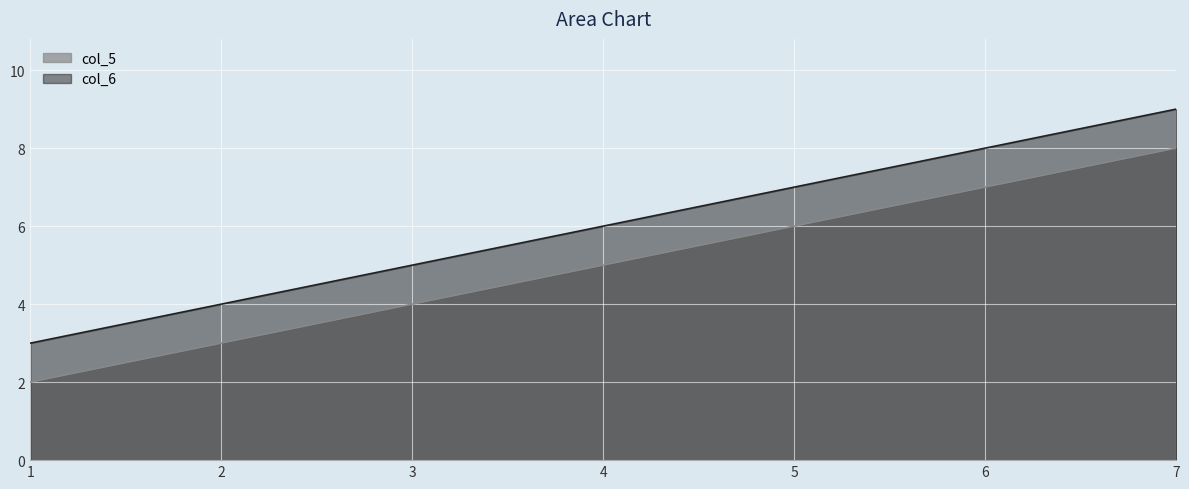

How many lines are shown in the chart?

2